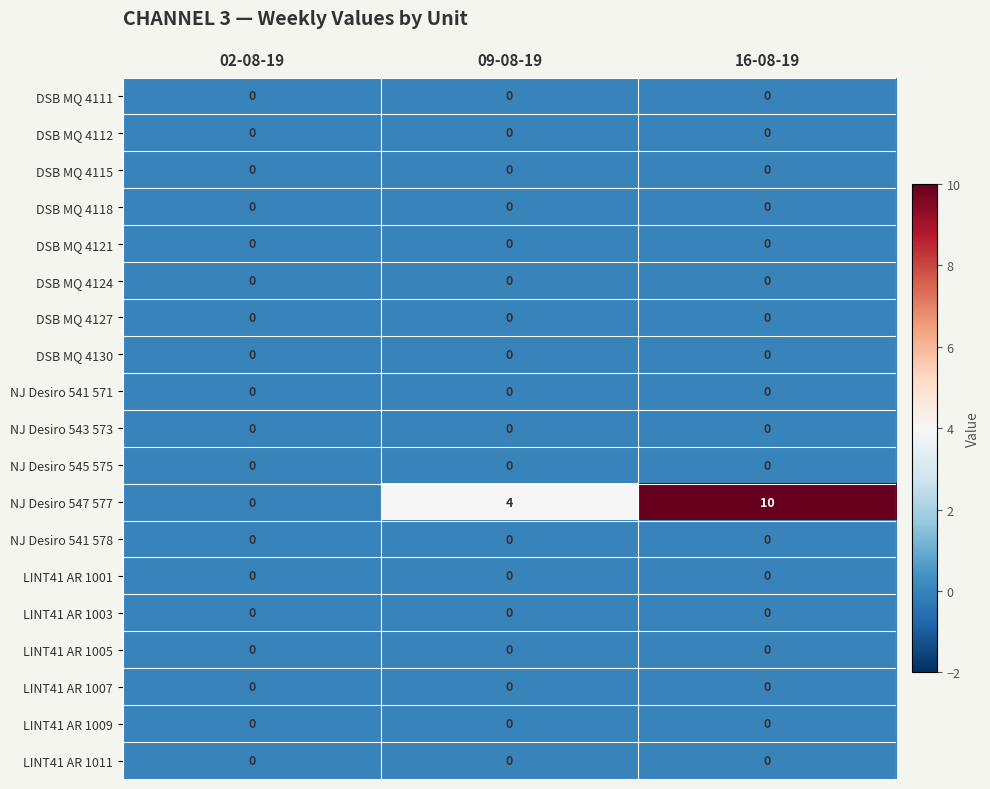

What is the spread (max minus min) of values at 09-08-19?

4